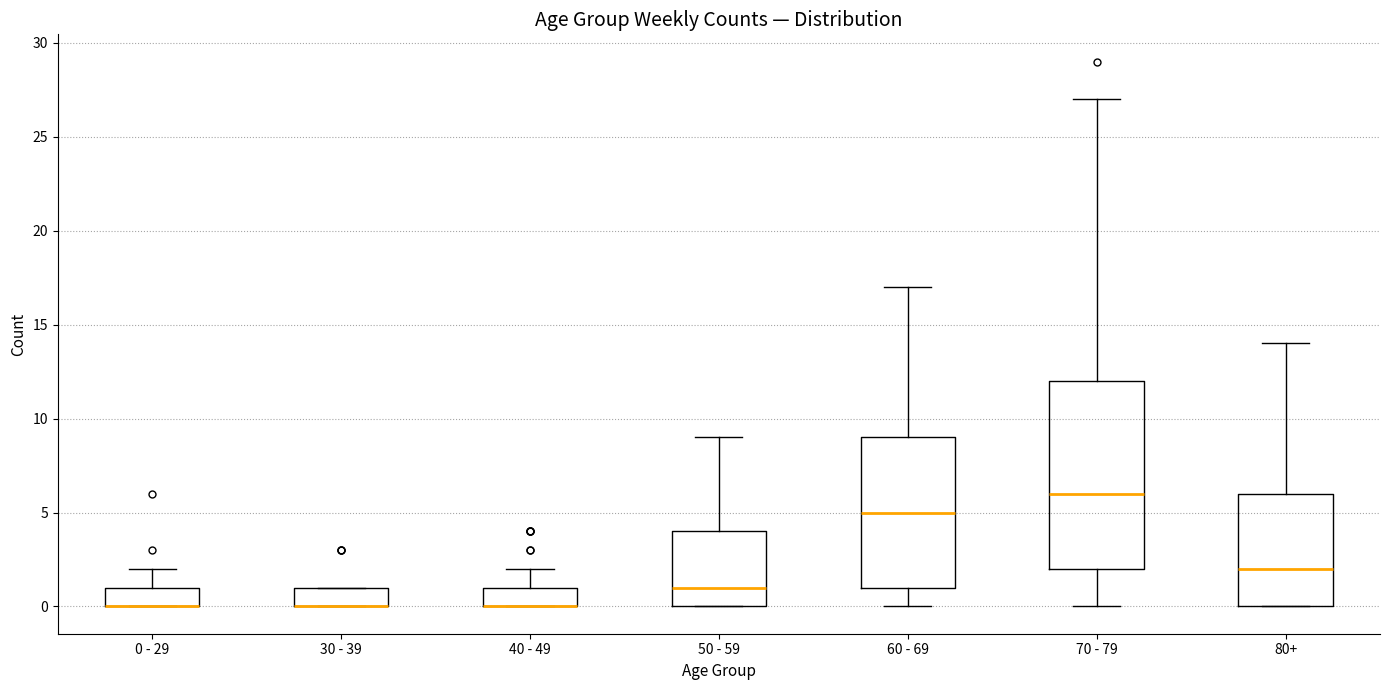

Reading left to right, transcribe this box plot: for each box, give where its median line is, the range the box spans, and where its two whiskers end, as read against the y-axis. The values are not printed on the chart, so give them approximately, as read against the axis.

0 - 29: median 0 (drawn on the box's lower edge), box 0 to 1, whiskers 0 to 2
30 - 39: median 0 (drawn on the box's lower edge), box 0 to 1, whiskers 0 to 1
40 - 49: median 0 (drawn on the box's lower edge), box 0 to 1, whiskers 0 to 2
50 - 59: median 1, box 0 to 4, whiskers 0 to 9
60 - 69: median 5, box 1 to 9, whiskers 0 to 17
70 - 79: median 6, box 2 to 12, whiskers 0 to 27
80+: median 2, box 0 to 6, whiskers 0 to 14